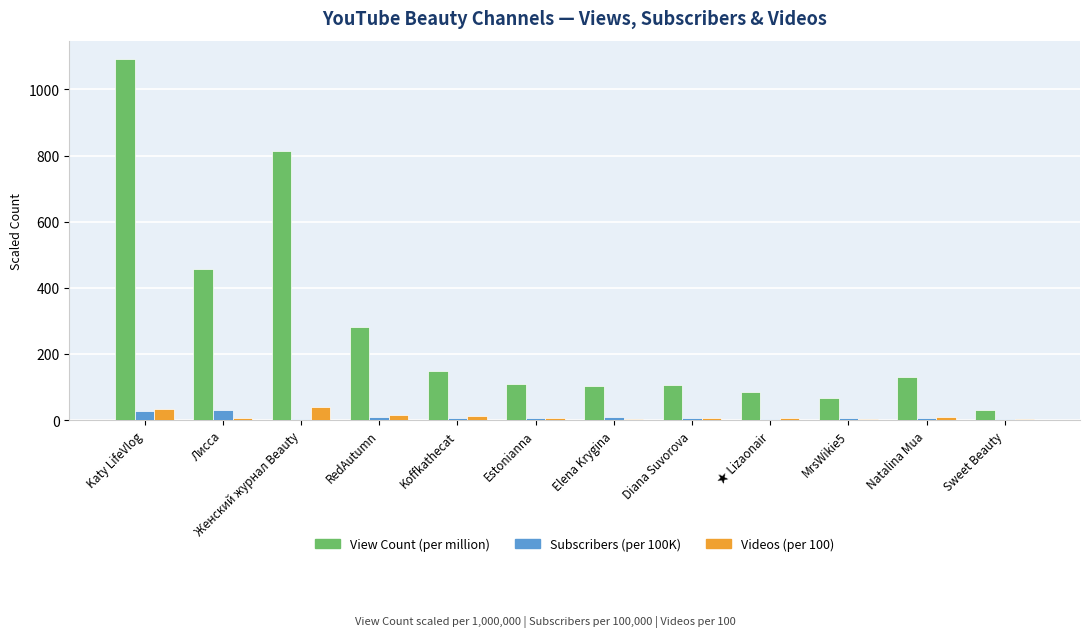

True or false: View Count (per million) has a value of 158.1 at RedAutumn.

False